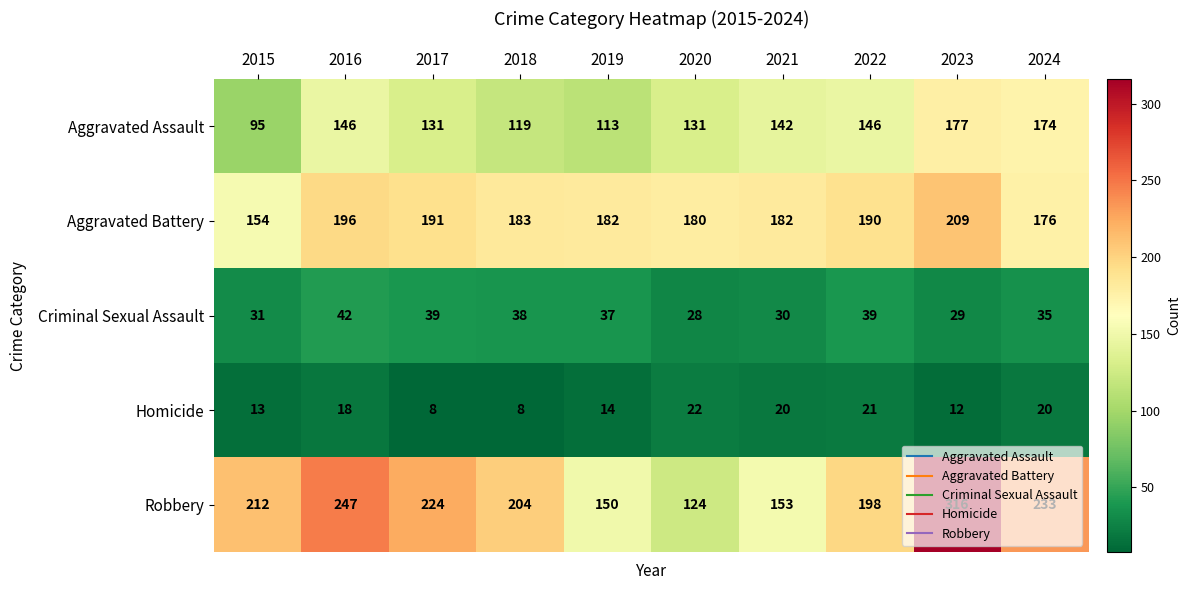

How many series are shown in this chart?

5